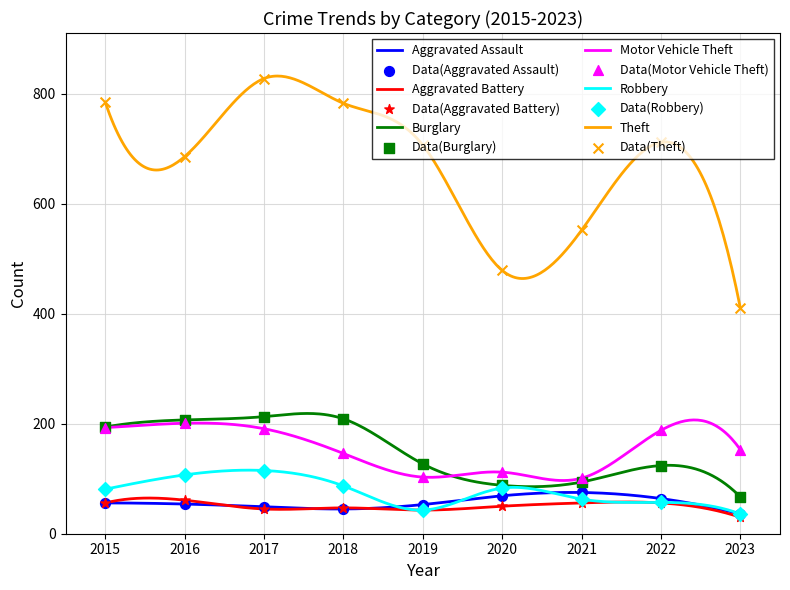

Which series reaches the maximum Y coordinate?

Theft